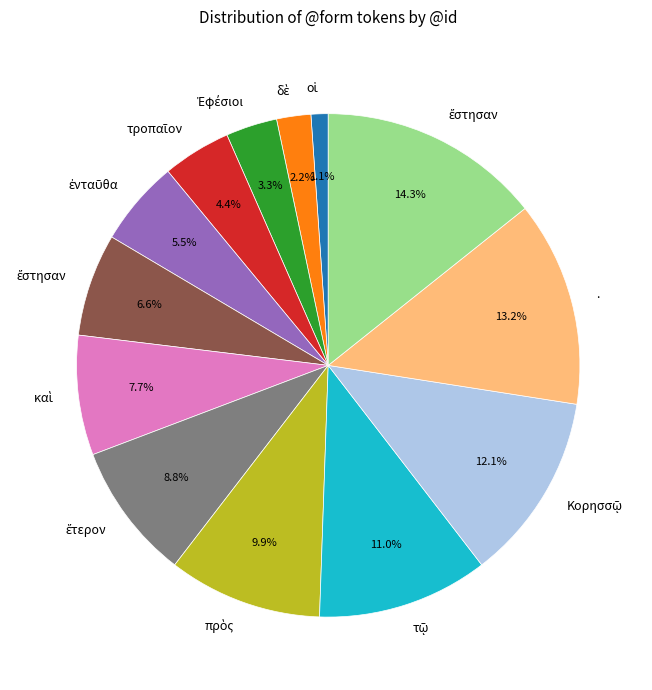

How many segments does this pie chart have?

13